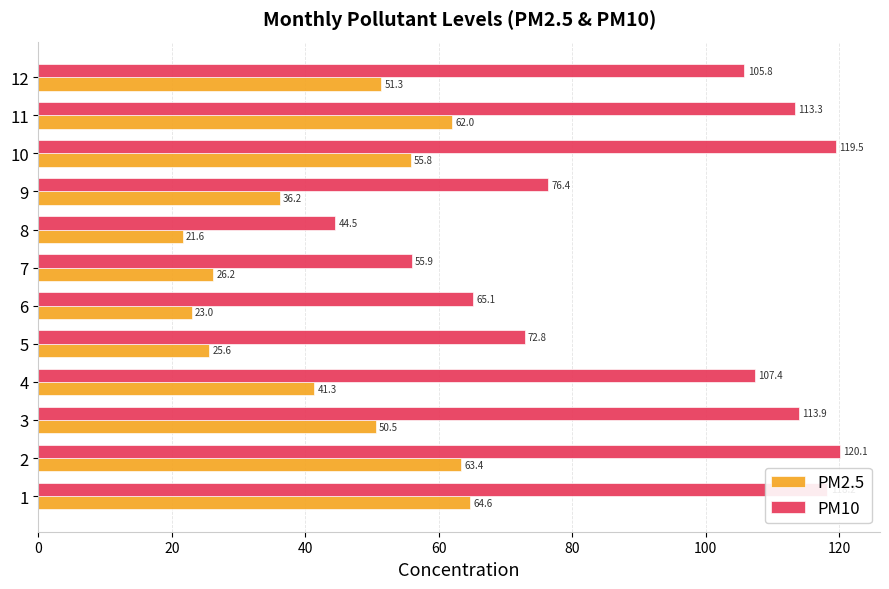

List the series in order of their overall mean, lowest first.

PM2.5, PM10